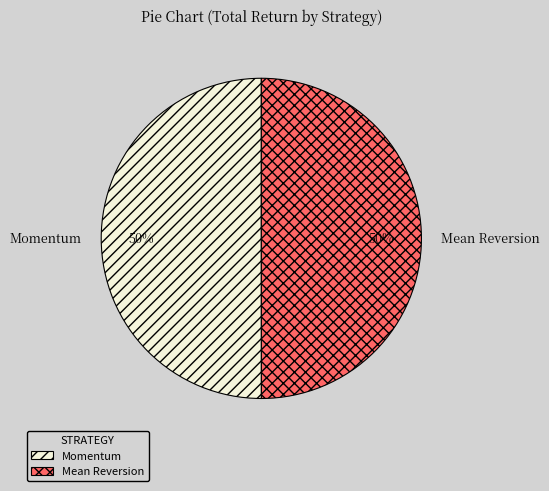

Combined, do Mean Reversion and Momentum account for over 50%?

Yes